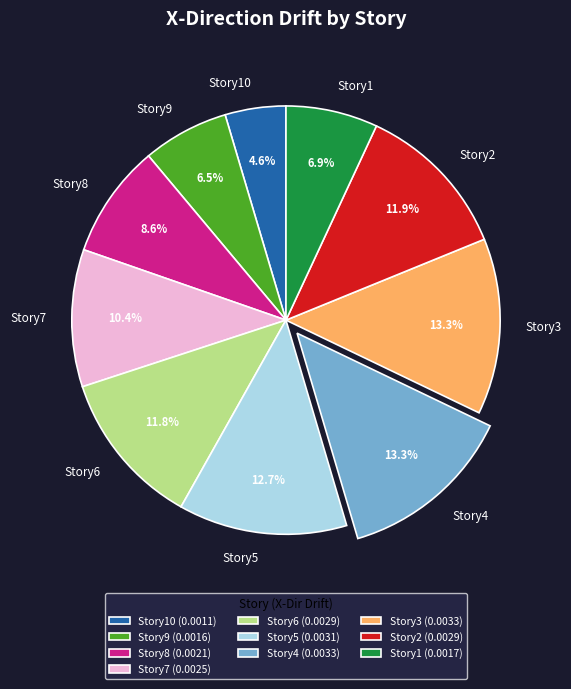

Which has a higher value, Story2 or Story1?

Story2